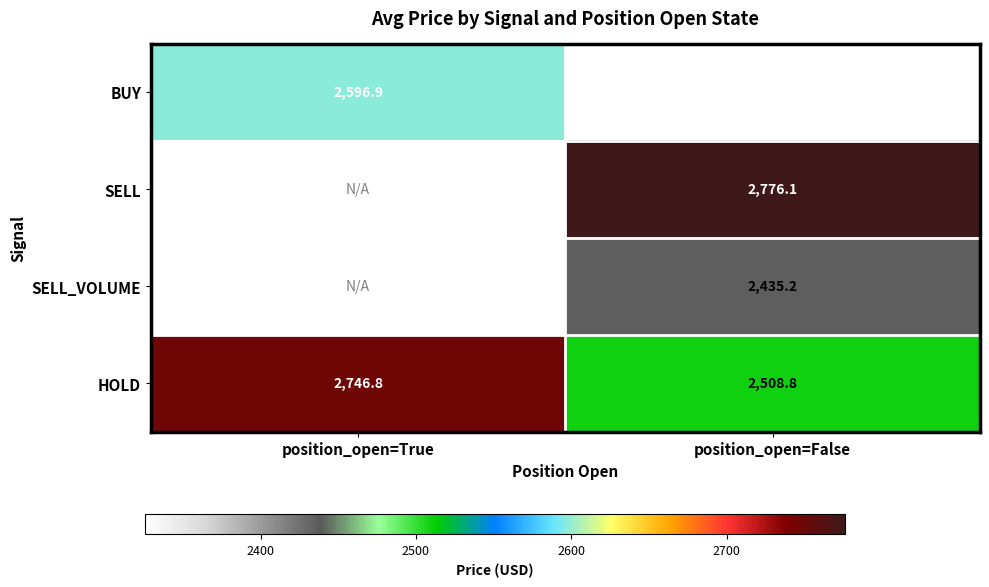

List the labels in order of HOLD value, largest first.

position_open=True, position_open=False